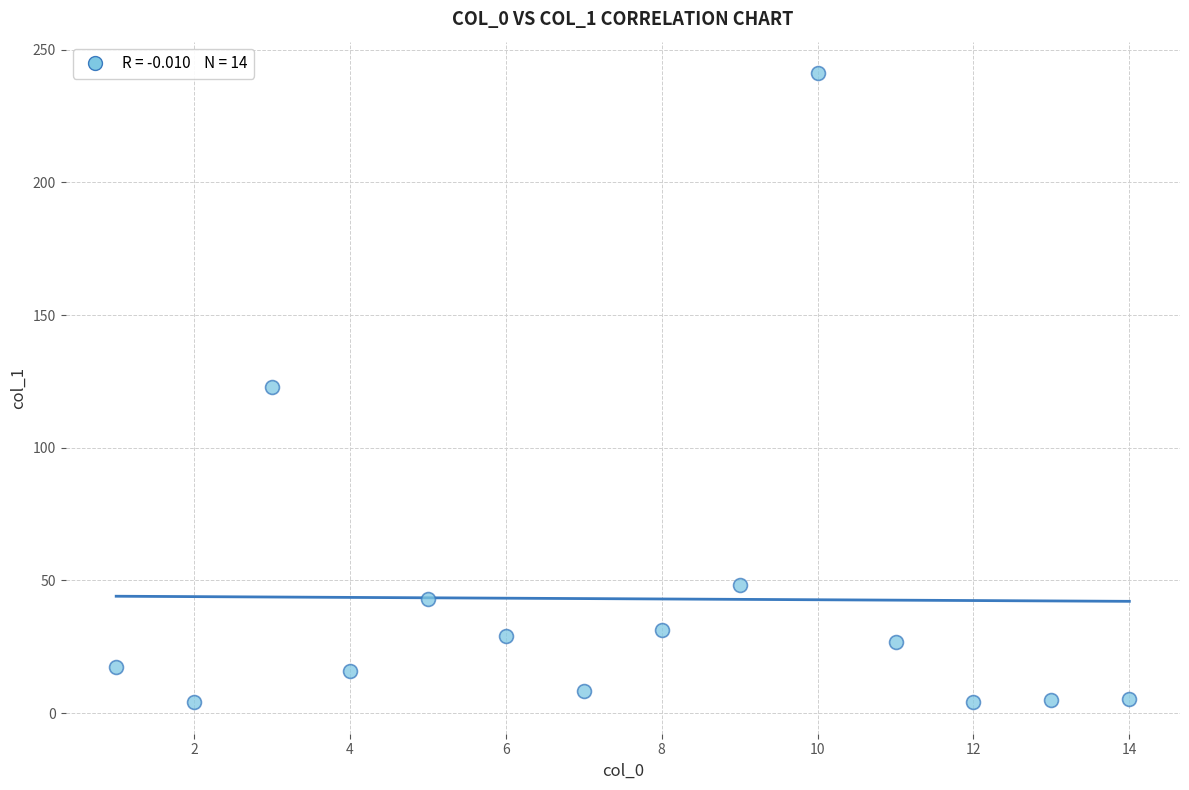

What is the range of X values (max minus min)?

13.0